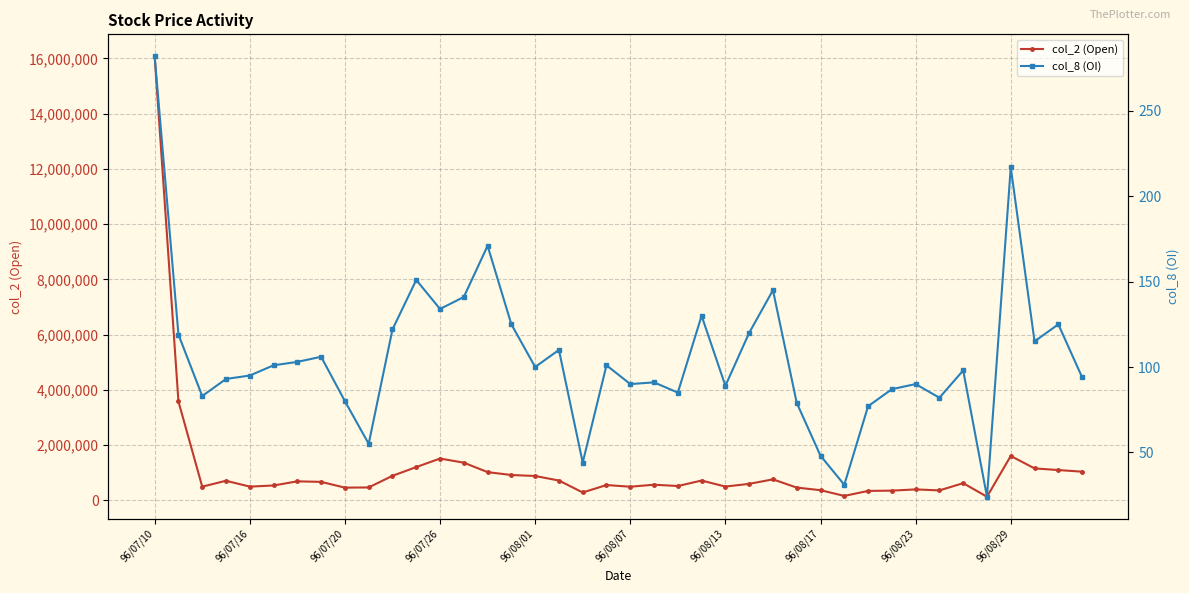

Which series has the widest spread of values?

col_2 (Open)